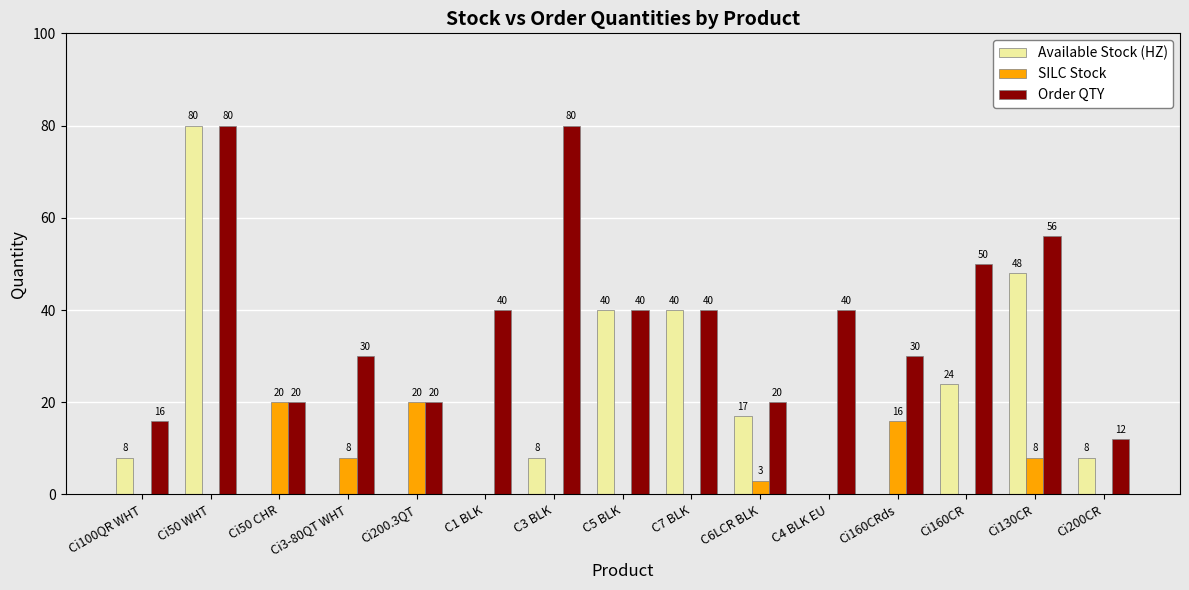

Reading left to right, extract all data points from this chart.

Available Stock (HZ): 8	80	0	0	0	0	8	40	40	17	0	0	24	48	8
SILC Stock: 0	0	20	8	20	0	0	0	0	3	0	16	0	8	0
Order QTY: 16	80	20	30	20	40	80	40	40	20	40	30	50	56	12